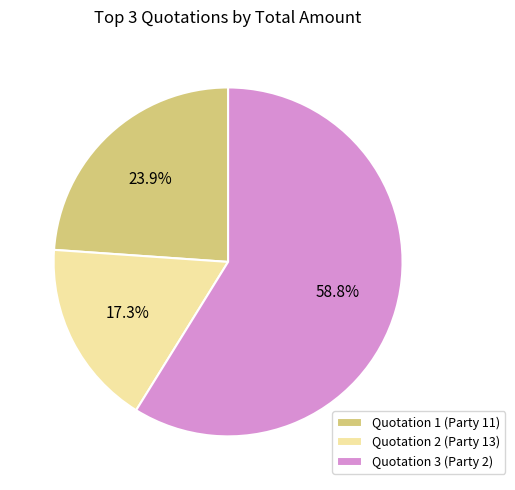

What is the total percentage of Quotation 3 (Party 2) and Quotation 1 (Party 11)?

82.7%